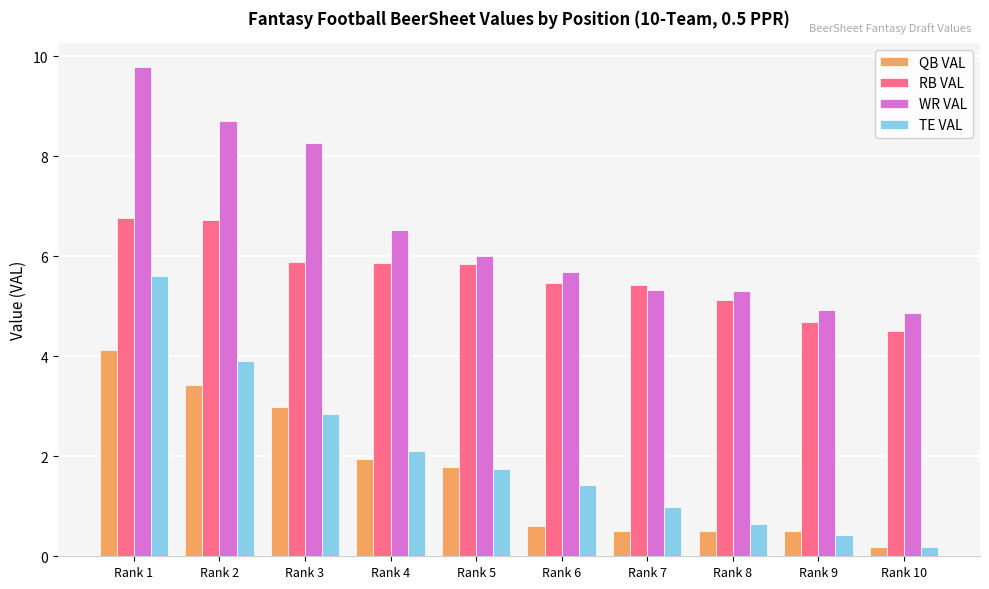

What is the spread (max minus min) of values at Rank 6?

5.1